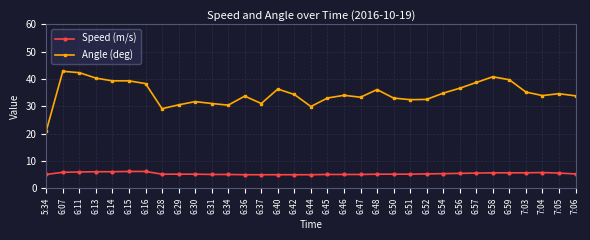

Between 6:15 and 6:52, which series saw the biggest shift?

Angle (deg)